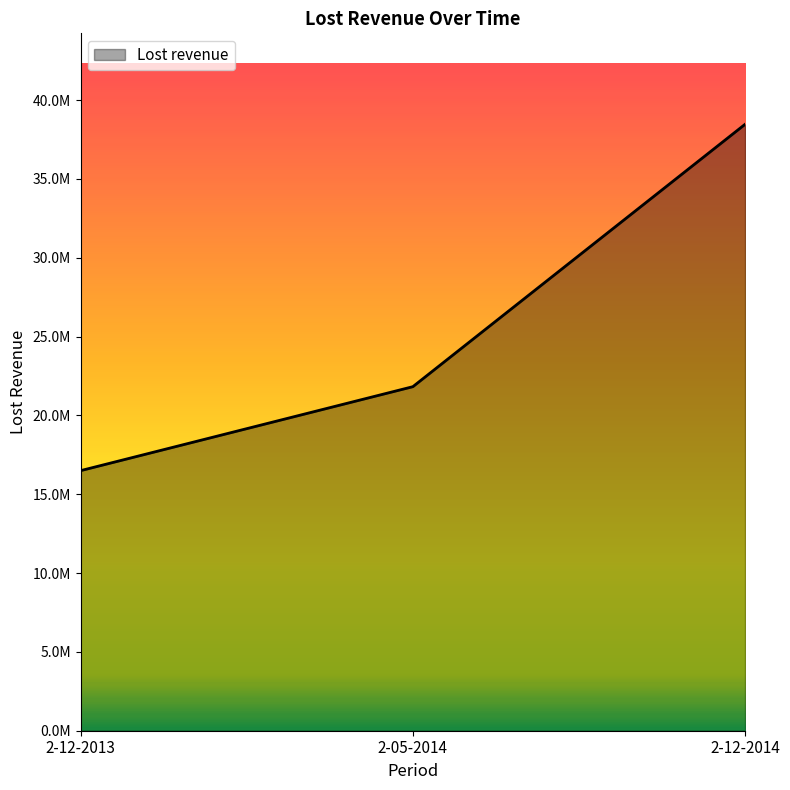

Is this an area chart (filled region under the line)?

Yes